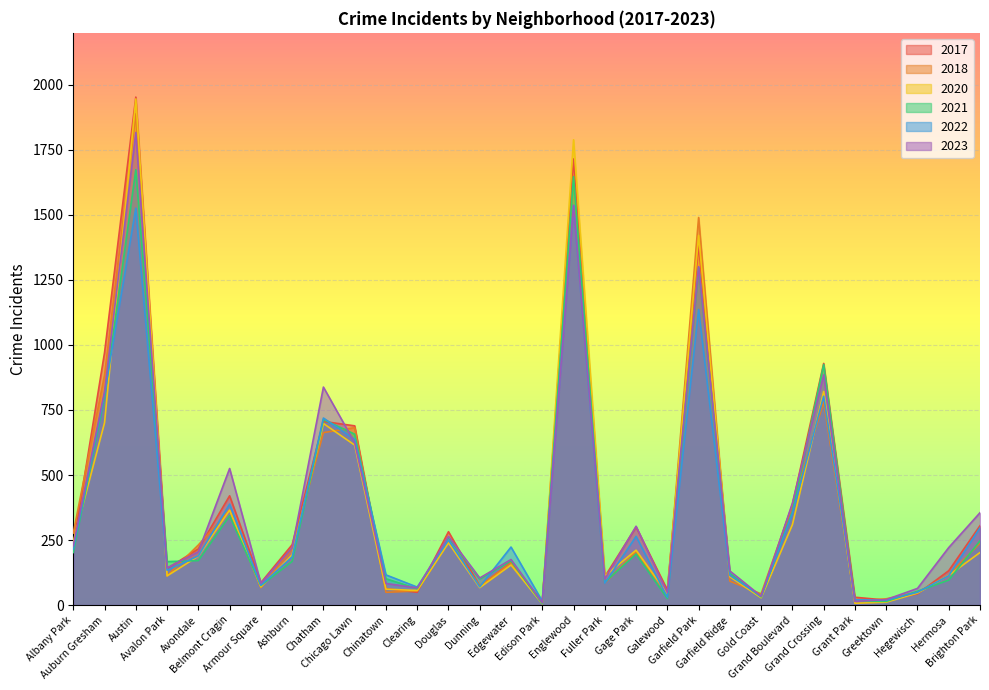

In 2022, how many points are lower than both neighbors (excluding endpoints)?

9